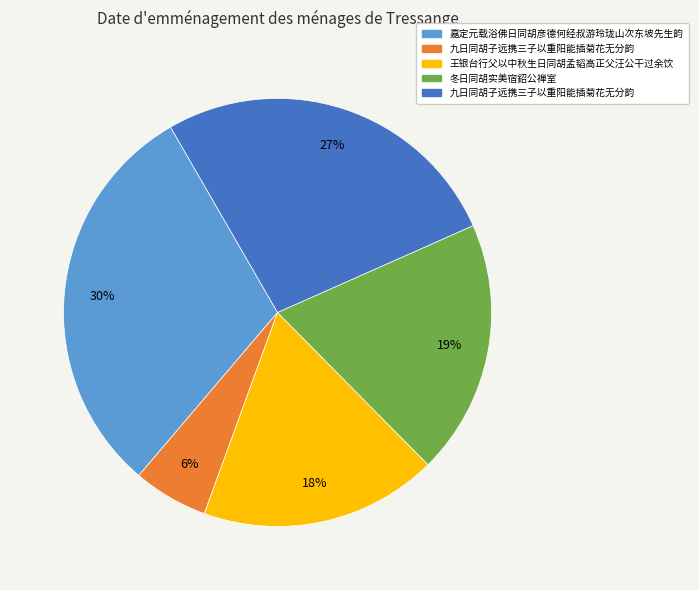

To the nearest percent, what is the average slice percentage?

20%